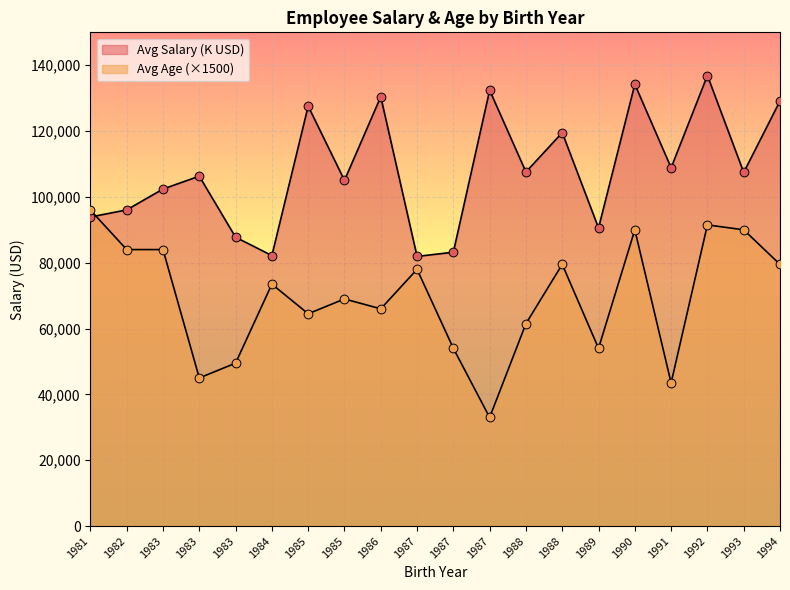

Which series has the largest total across all categories?

Avg Salary (K USD)